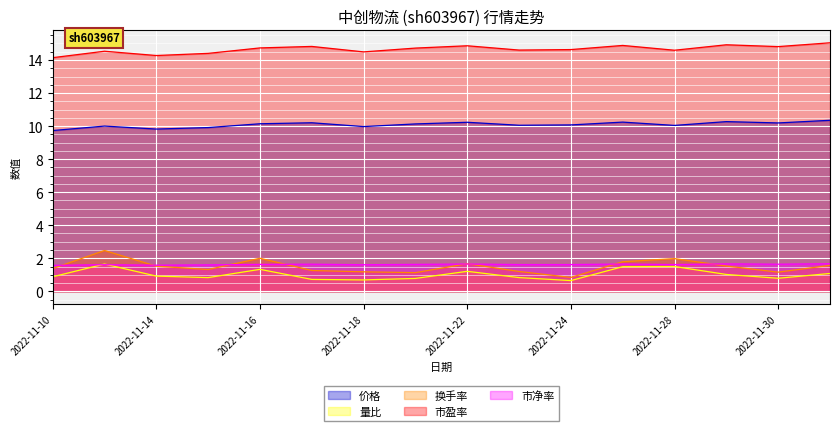

At which category does 市净率 reach its first local peak?

2022-11-11